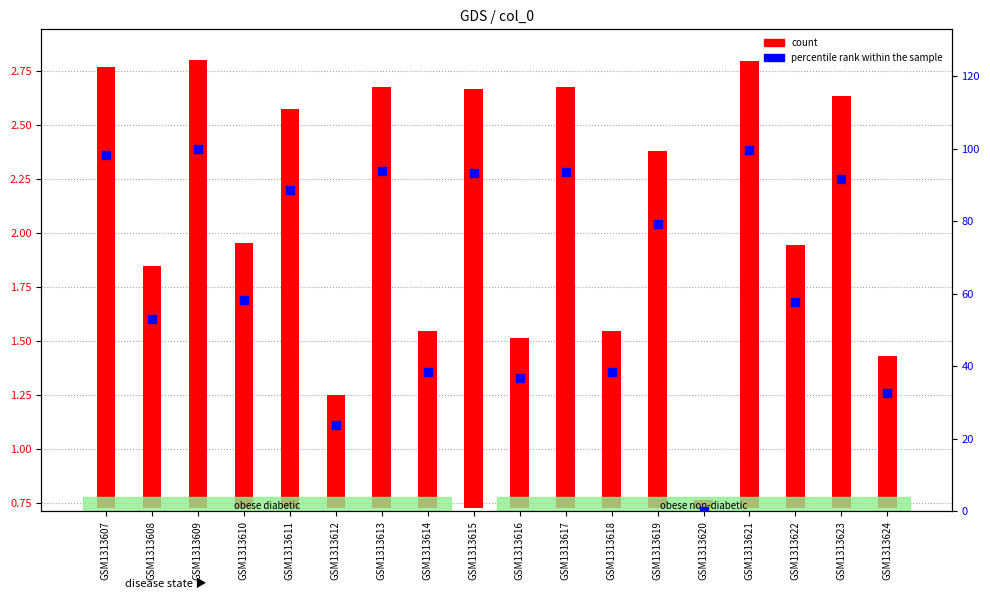

What is the total value across all series at GSM1313619?

81.0